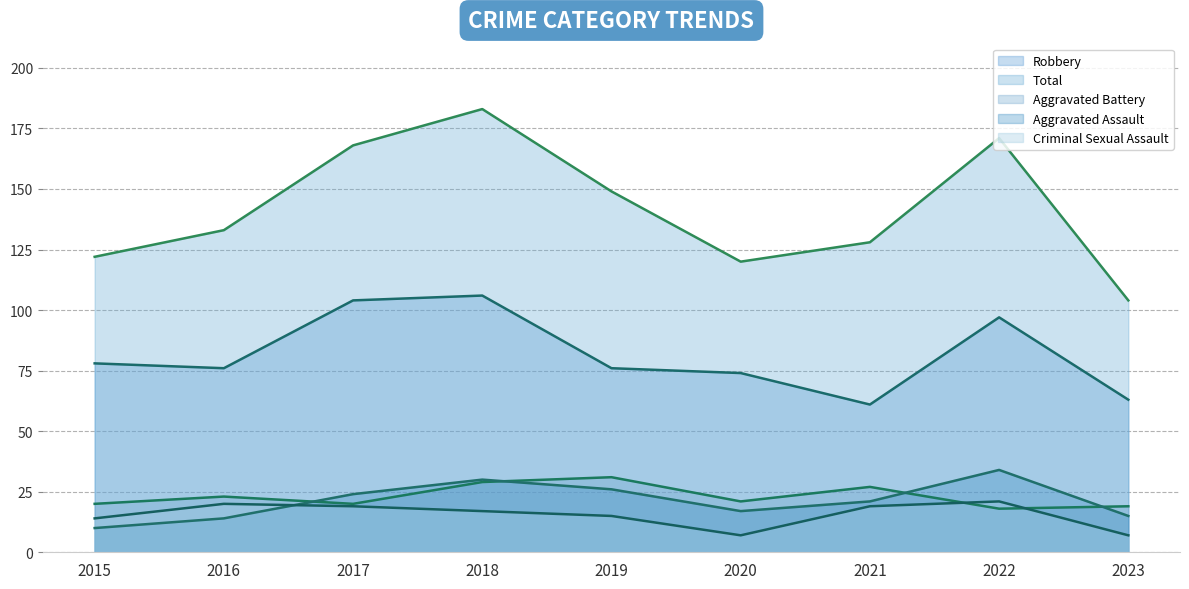

Rank the series by their maximum value, from highest to lowest.

Total, Robbery, Aggravated Assault, Aggravated Battery, Criminal Sexual Assault